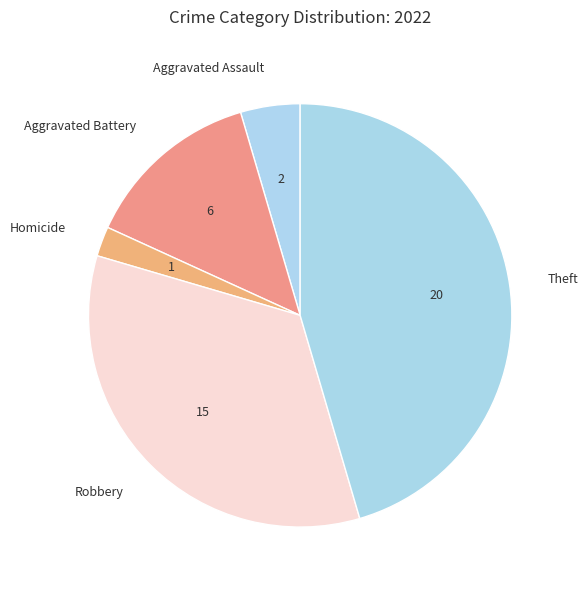

How many slices are in this pie chart?

5